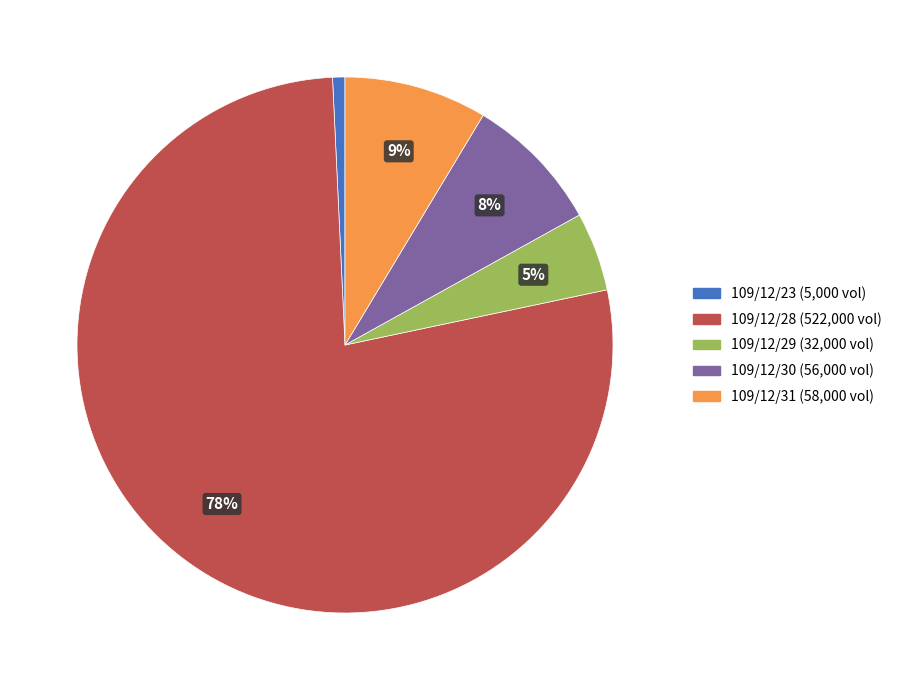

To the nearest percent, what portion does 109/12/29 represent?

5%